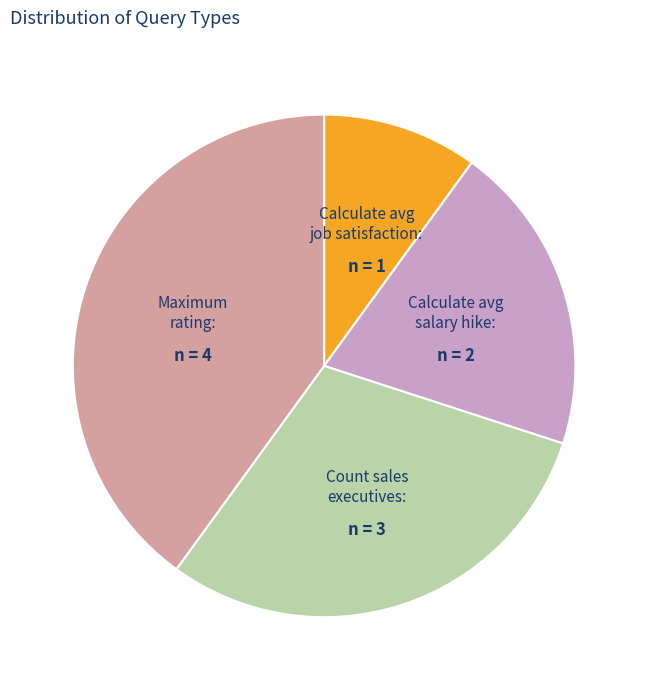

Does any single category account for the majority?

No